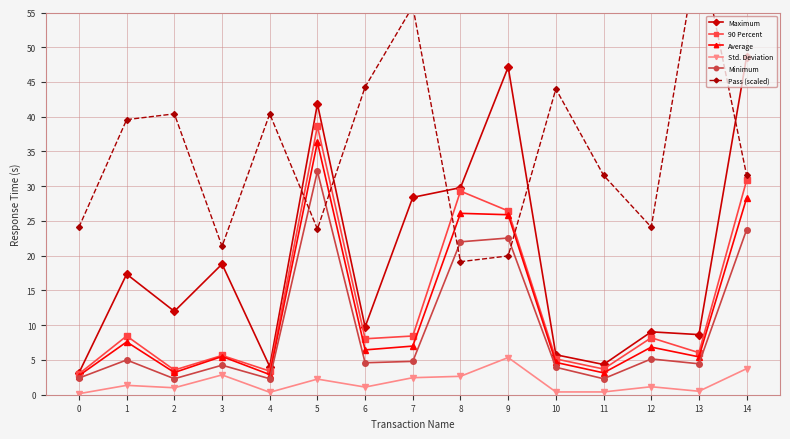

Which series has the largest range (max minus min)?

Pass (scaled)